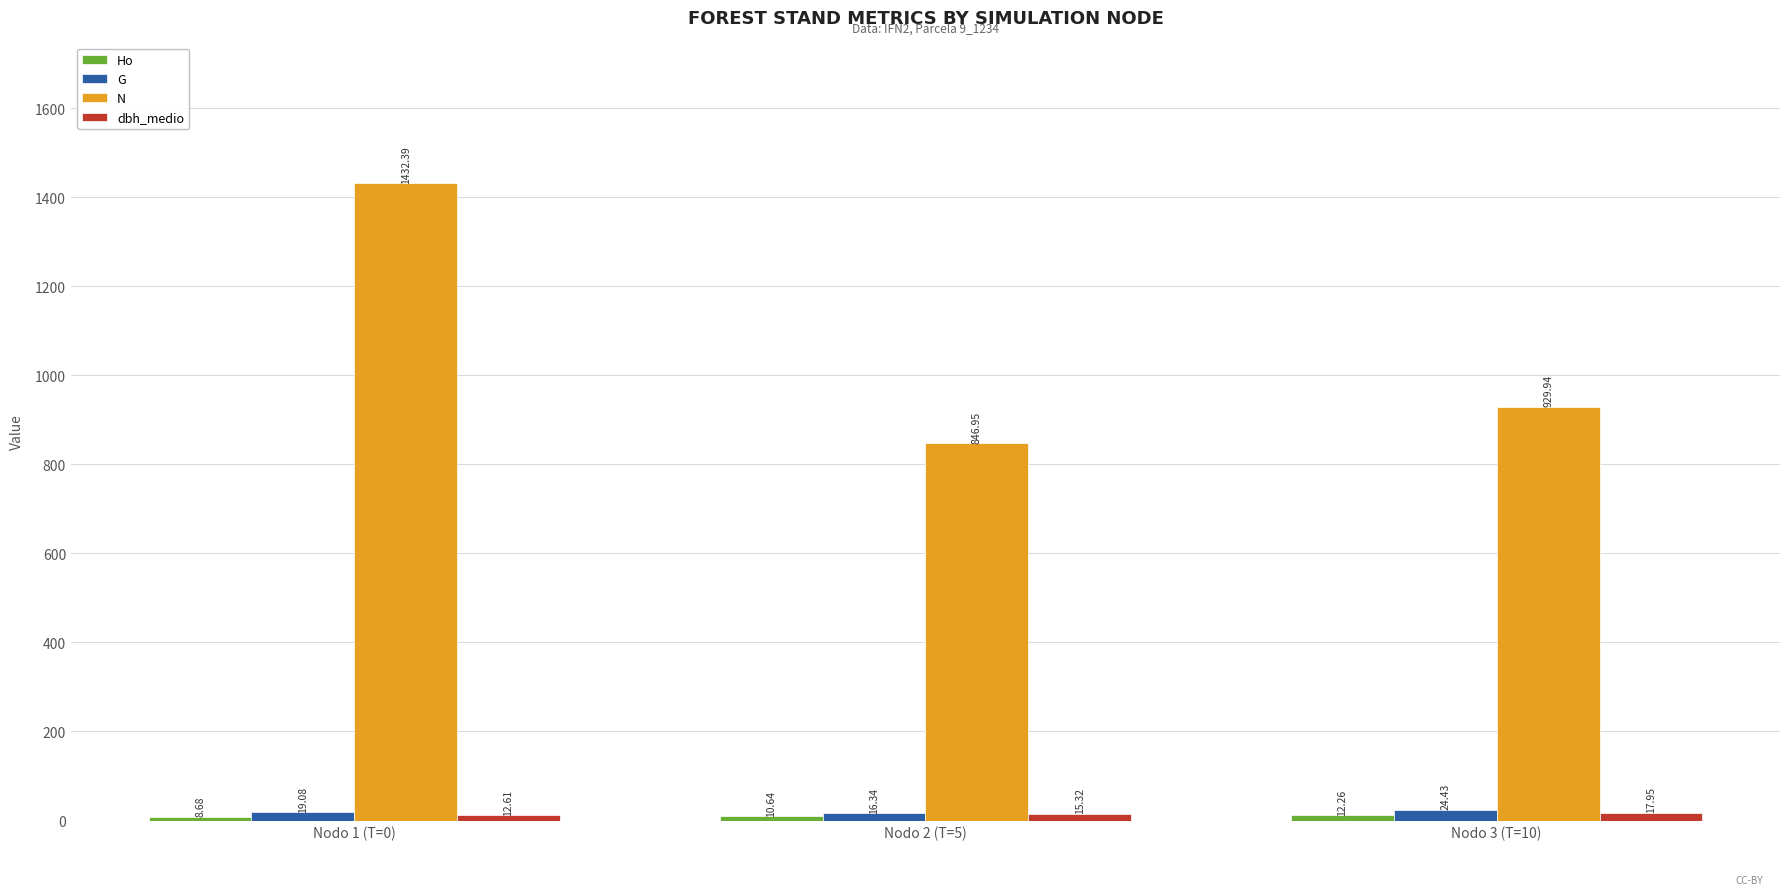

At which category does the chart reach its peak across all series?

Nodo 1 (T=0)